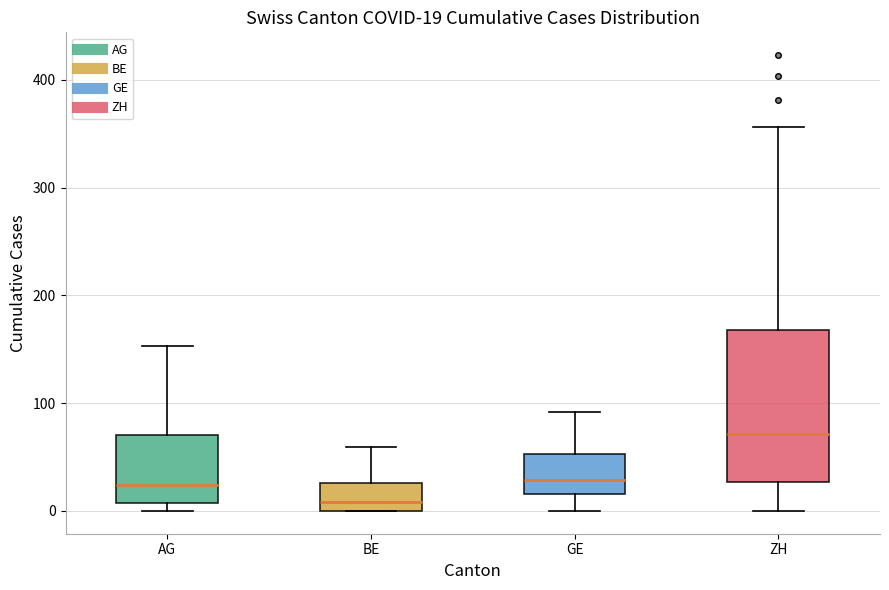

Which box is the tallest, from its lower edge to its upper edge?

ZH